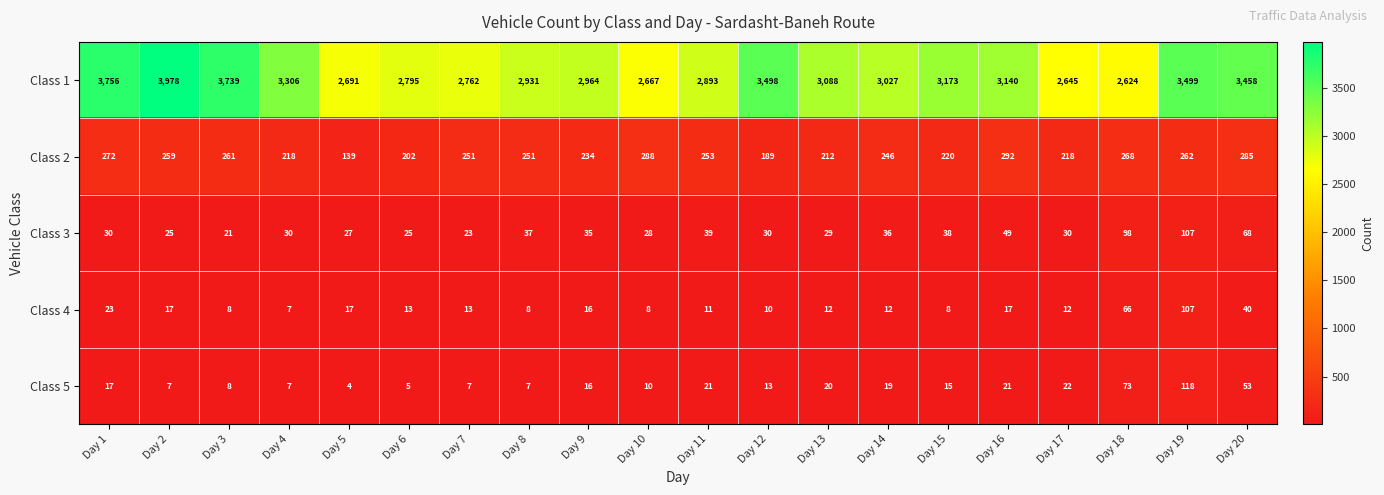

What is the greatest value displayed?

3978